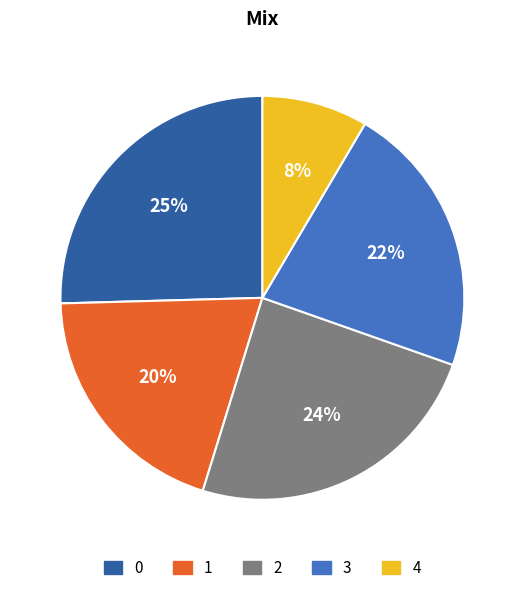

To the nearest percent, what portion does 3 represent?

22%